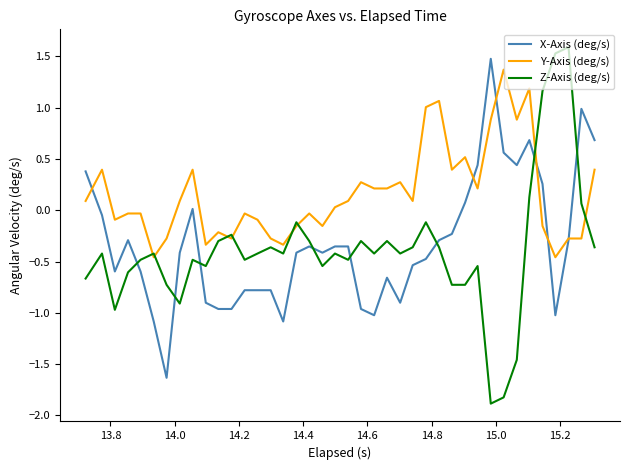

Is this an area chart (filled region under the line)?

No